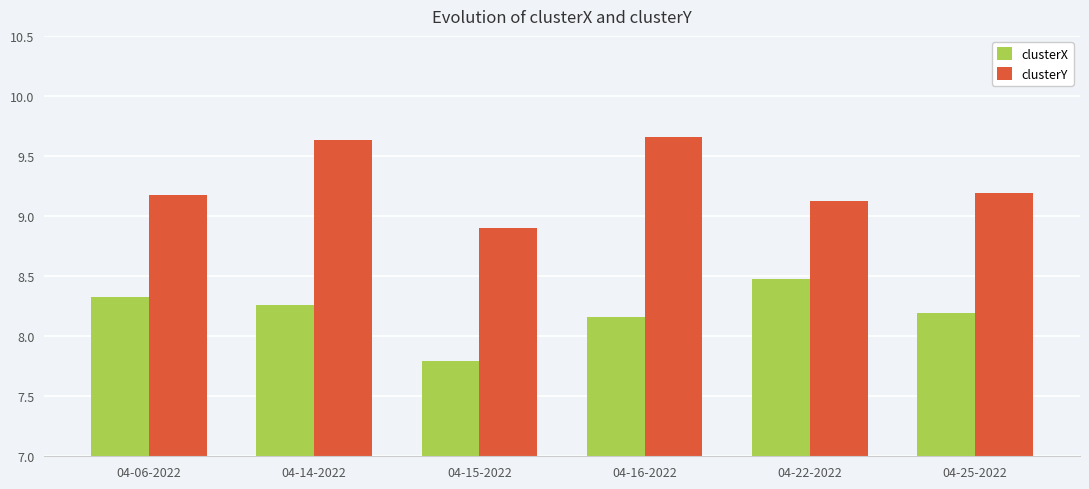

At which label does clusterY first exceed 9?

04-06-2022